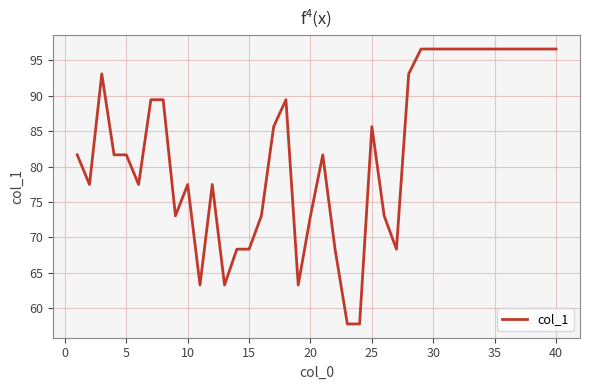

What is the smallest value displayed?

57.7